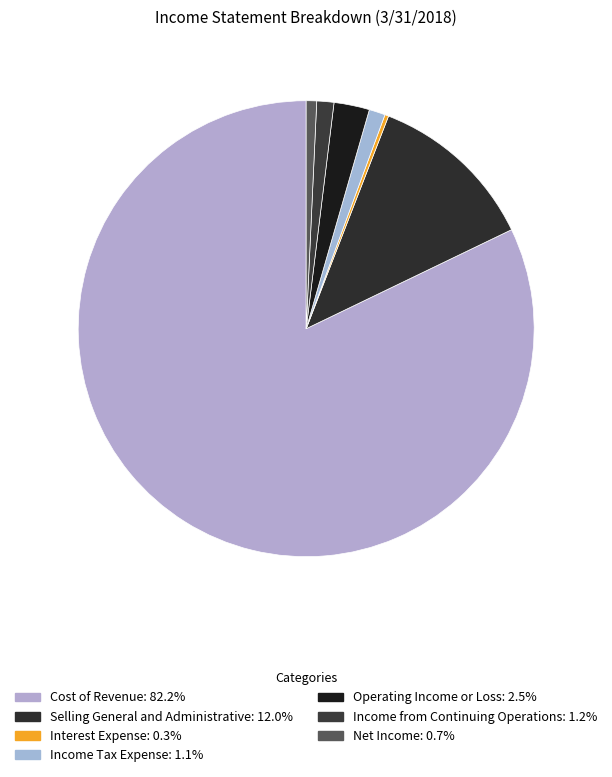

Which slice is the smallest?

Interest Expense